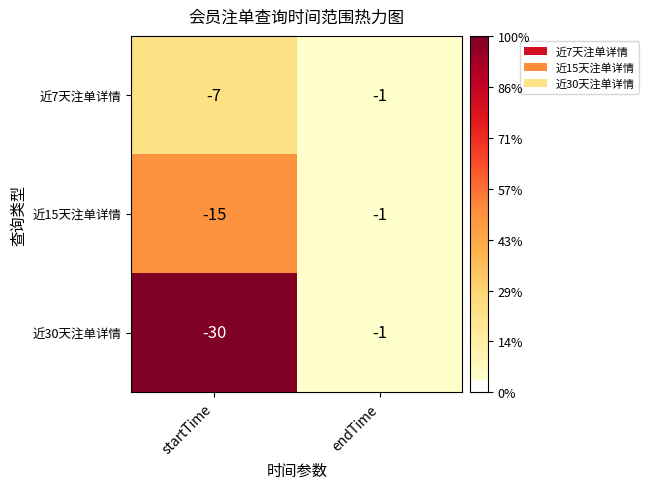

What is the sum of all 近30天注单详情 values?

-31